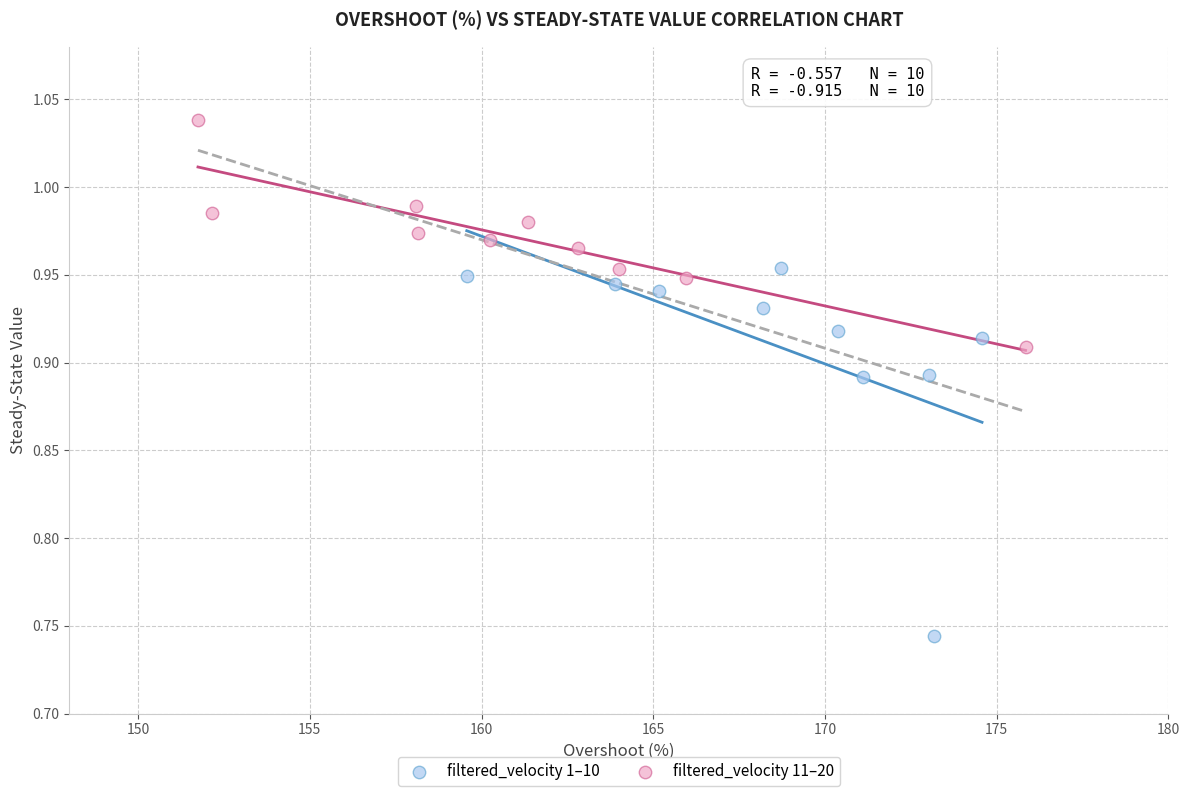

What are all the series names shown in the legend?

filtered_velocity 1–10, filtered_velocity 11–20